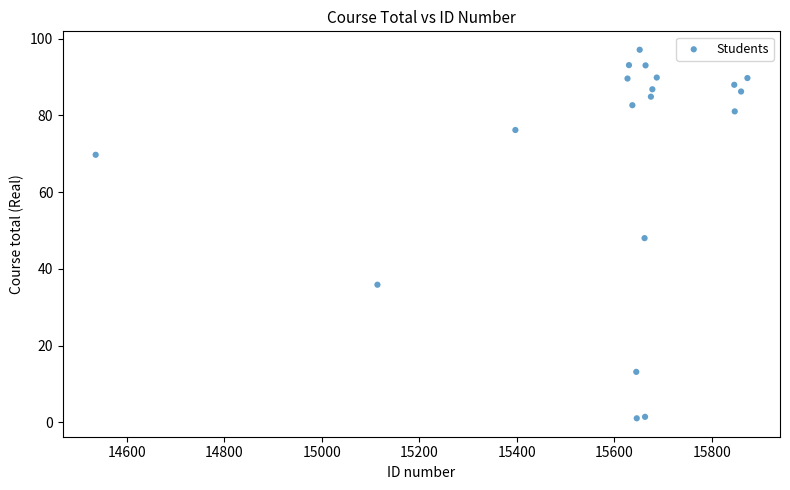

What is the range of X values (max minus min)?

1337.0